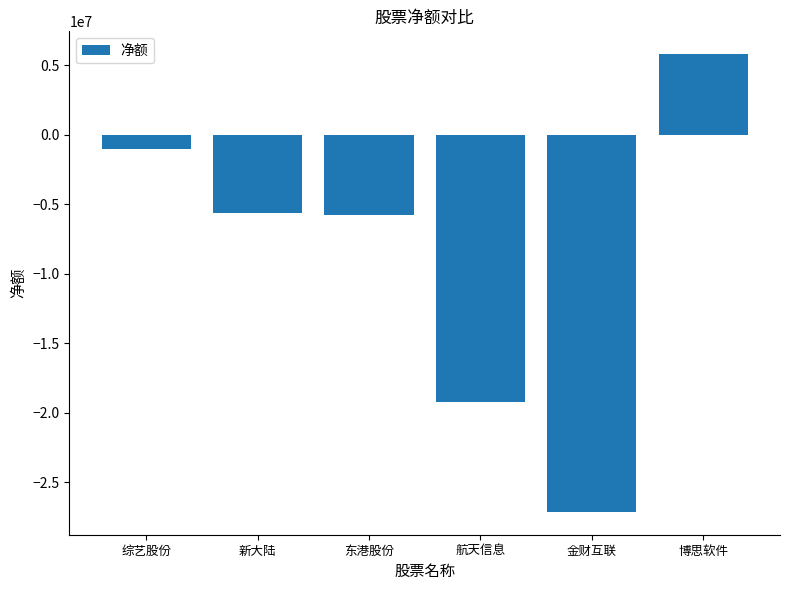

True or false: the data shows -1011899 at 综艺股份.

True